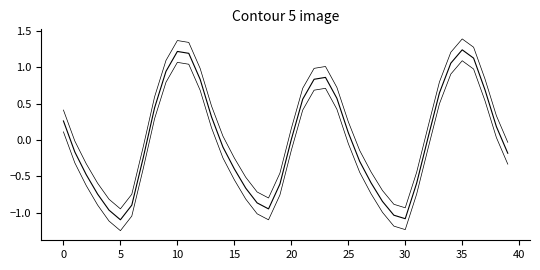

The Water Level (m) -offset series shows -0.1 at 32. True or false?

True